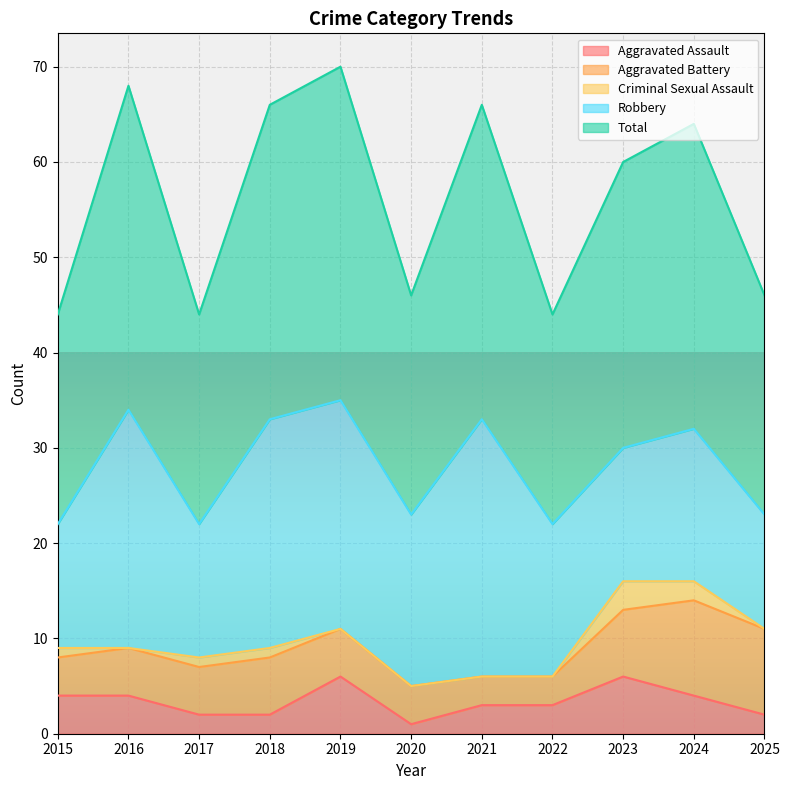

What is the difference between the Aggravated Battery values at 2021 and 2016?

2